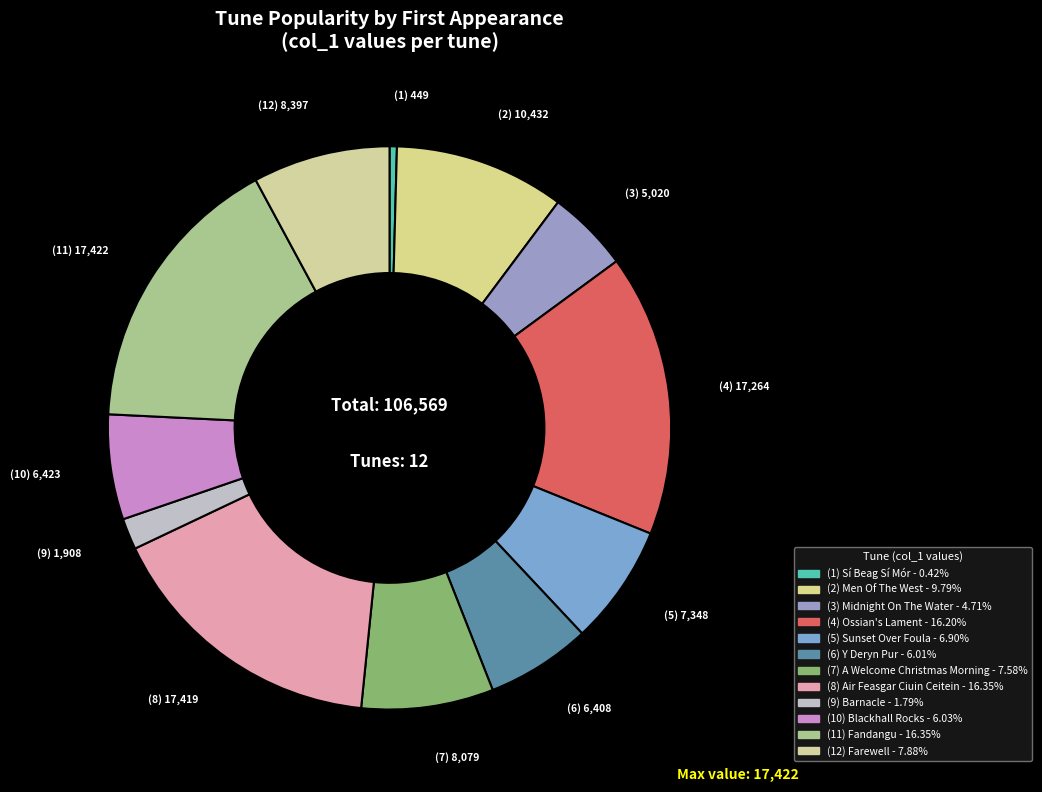

How many slices are in this pie chart?

12